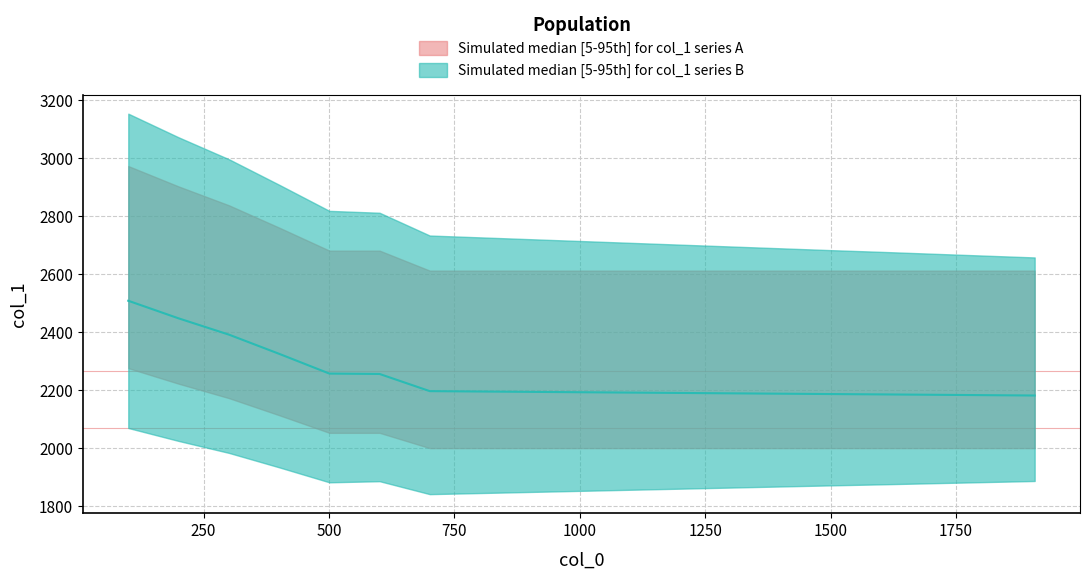

List the labels in order of value, largest first.

100, 200, 301, 401, 501, 601, 701, 801, 901, 1001, 1101, 1201, 1301, 1401, 1501, 1607, 1707, 1807, 1907